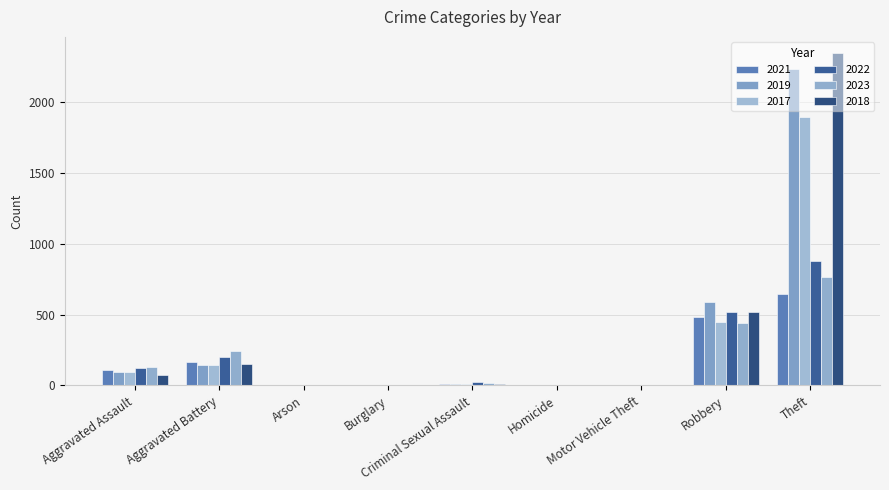

Which series has the largest total across all categories?

2018